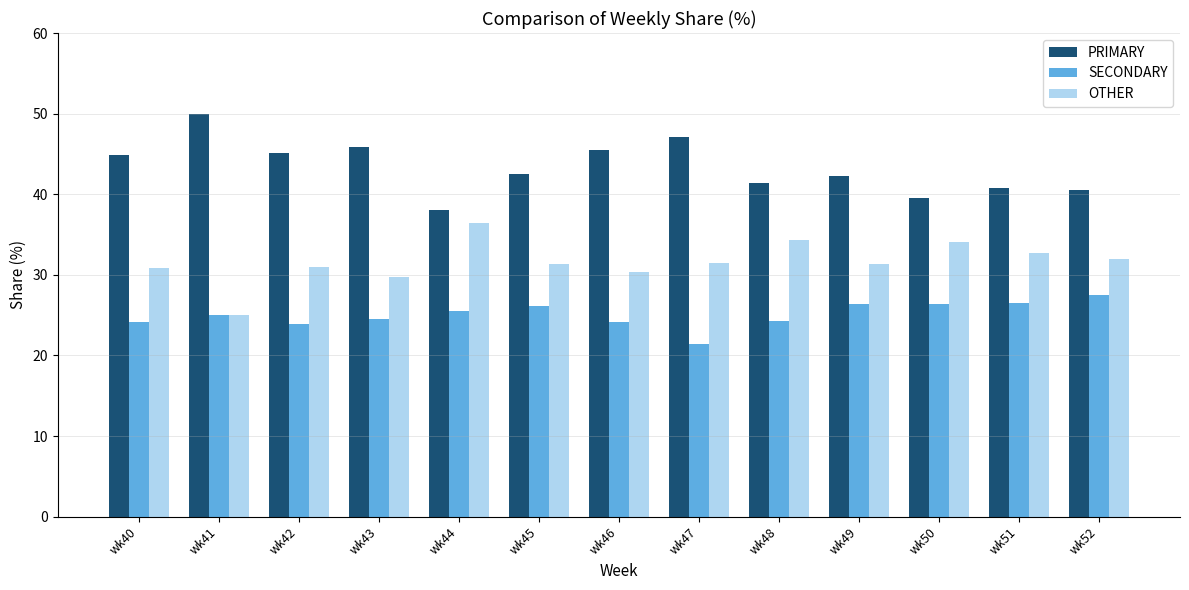

What is the sum of all OTHER values?

410.6